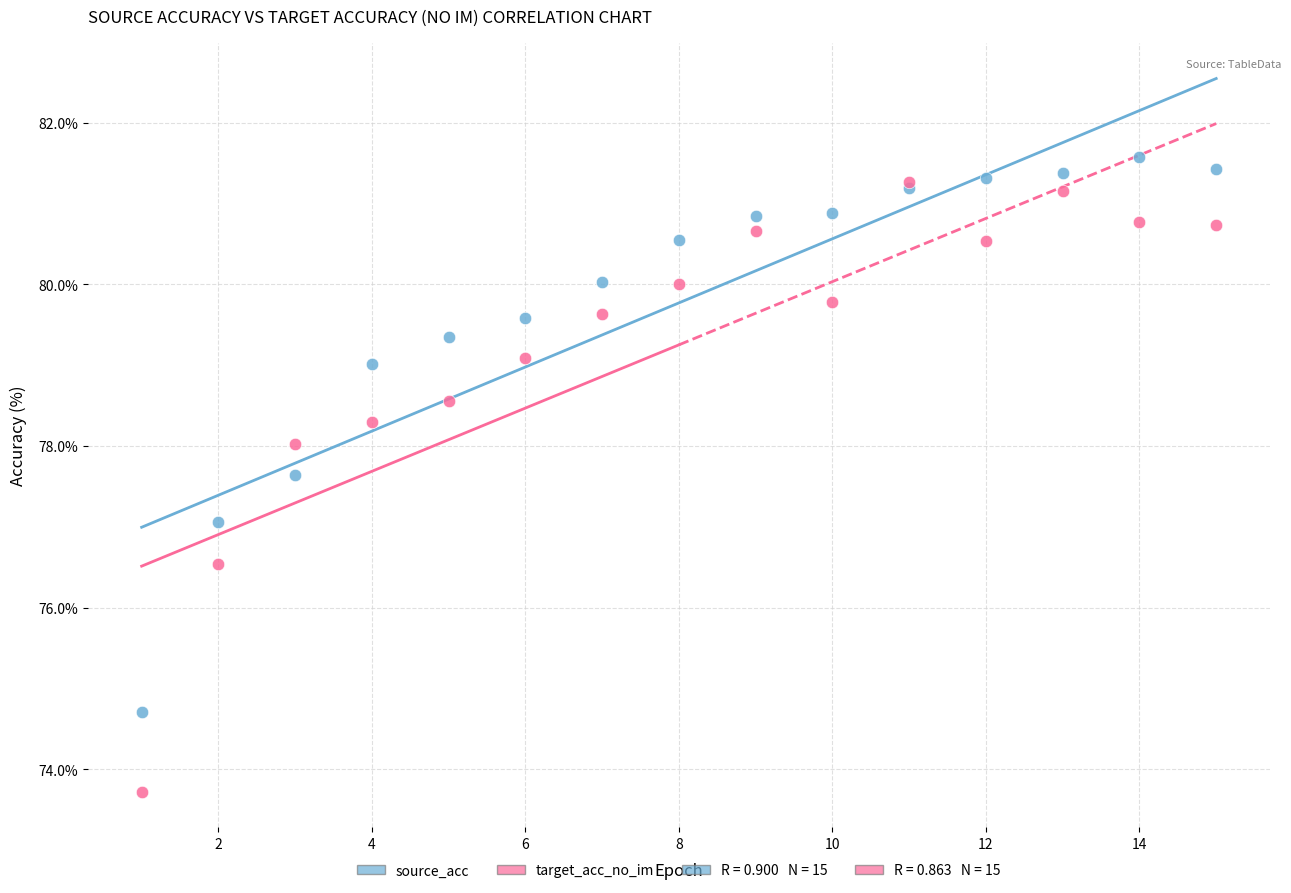

Which series contains the lowest Y value?

target_acc_no_im